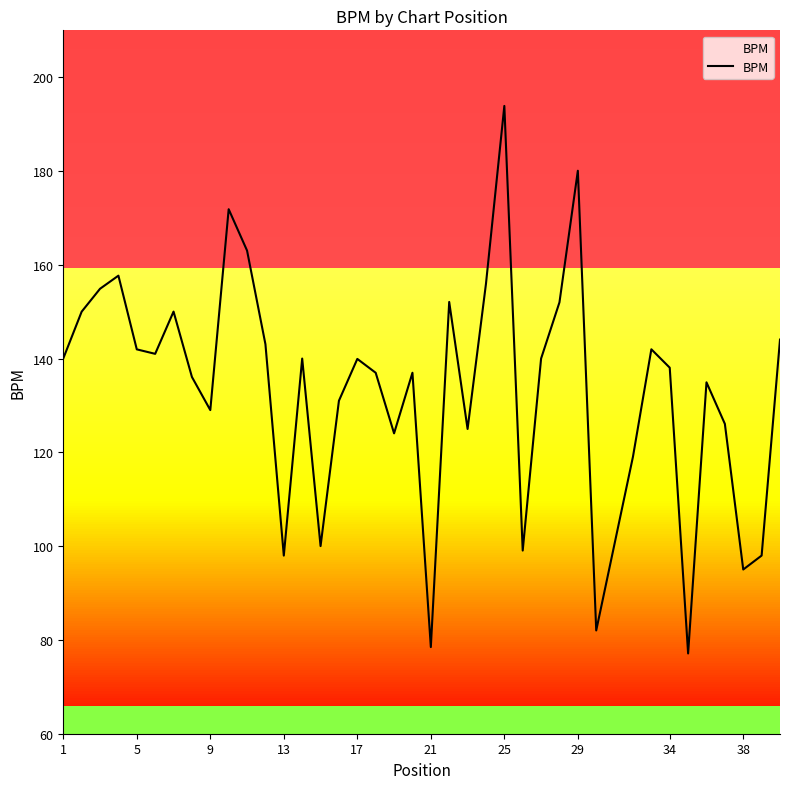

Is this an area chart (filled region under the line)?

No